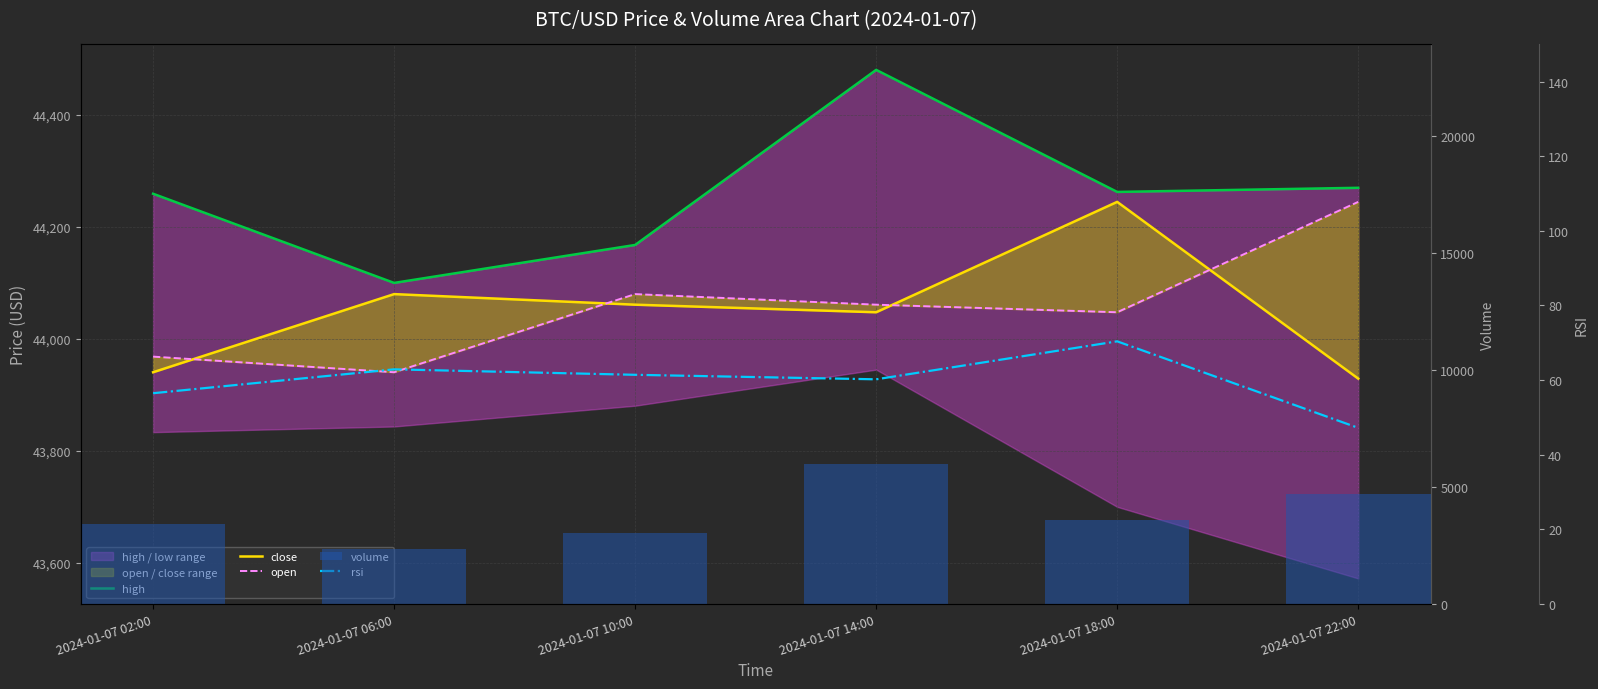

What is the total value across all series at 2024-01-07 14:00?

138622.5